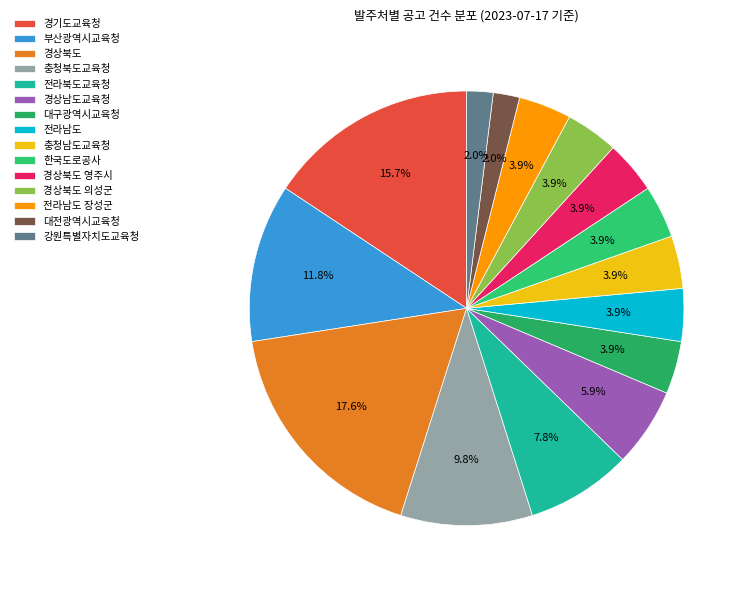

What percentage is the 전라남도 slice, to the nearest percent?

4%